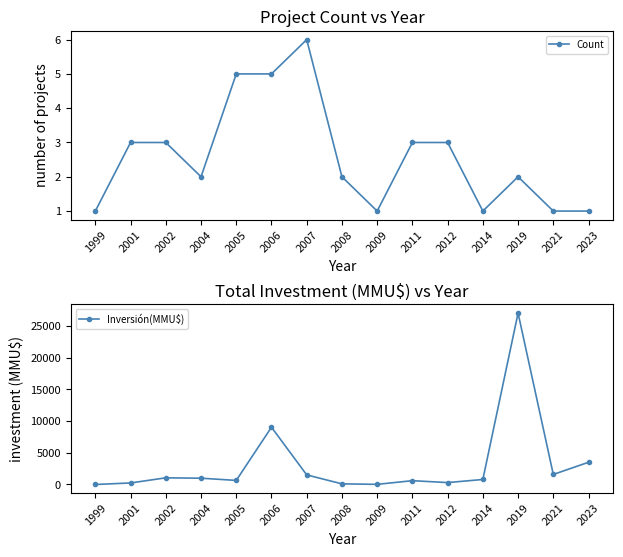

Count the number of categories in the chart.

15